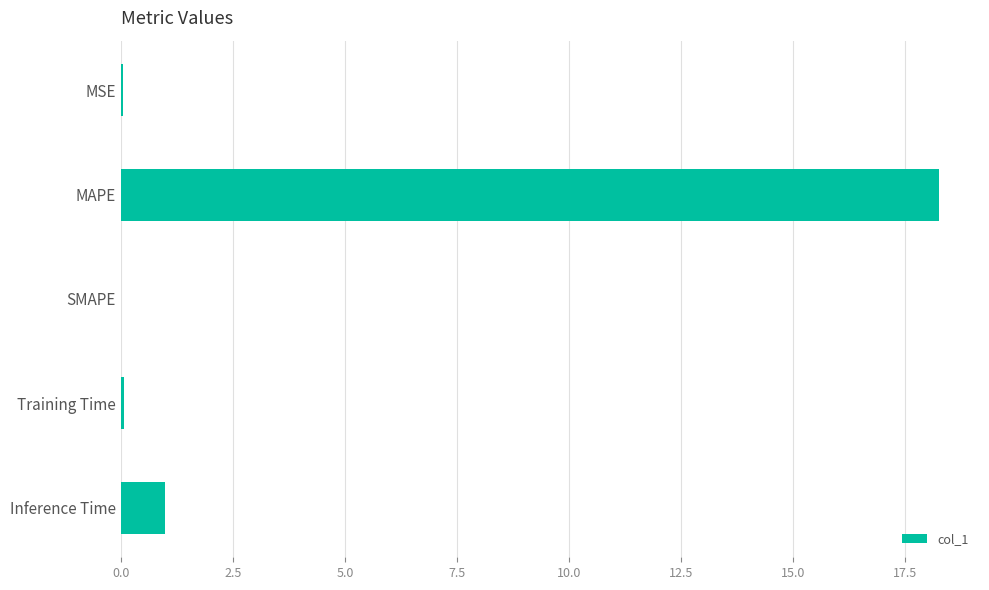

Is it true that the value at Inference Time is 1.7?

False